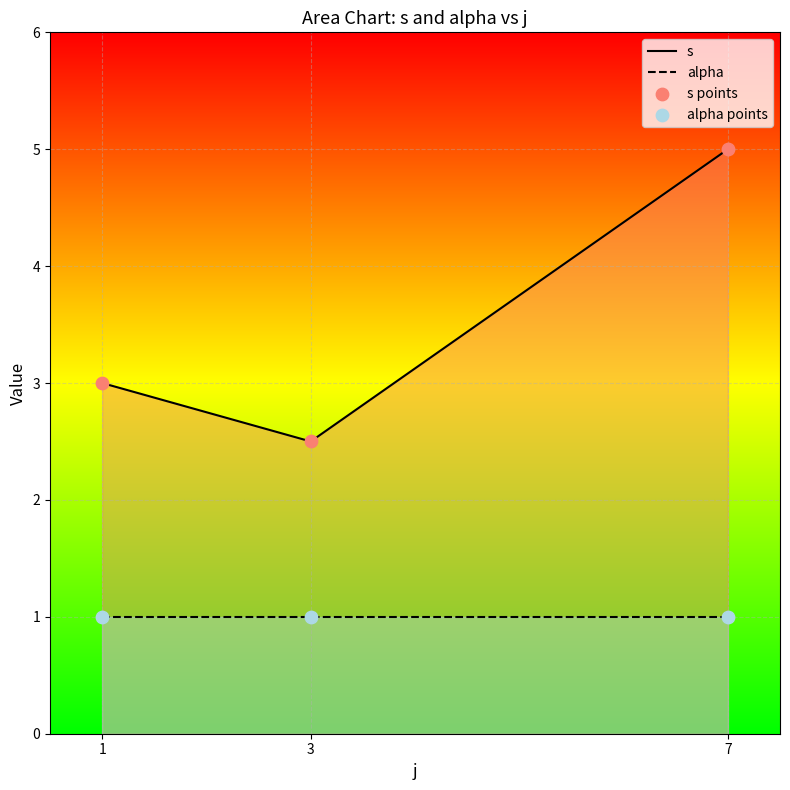

Which series contains the highest Y value?

s